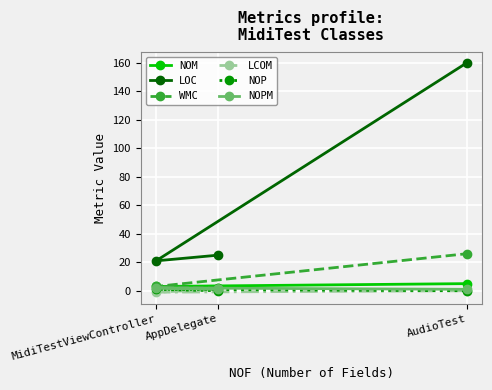

How many data points does each series have?

3